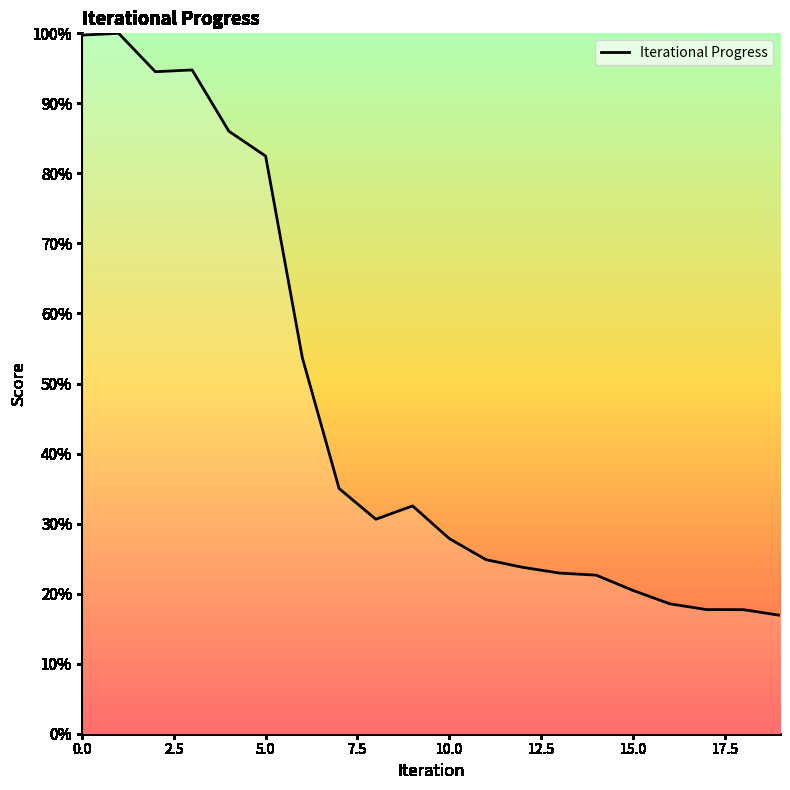

How many points are higher than both their immediate neighbors (excluding endpoints)?

3